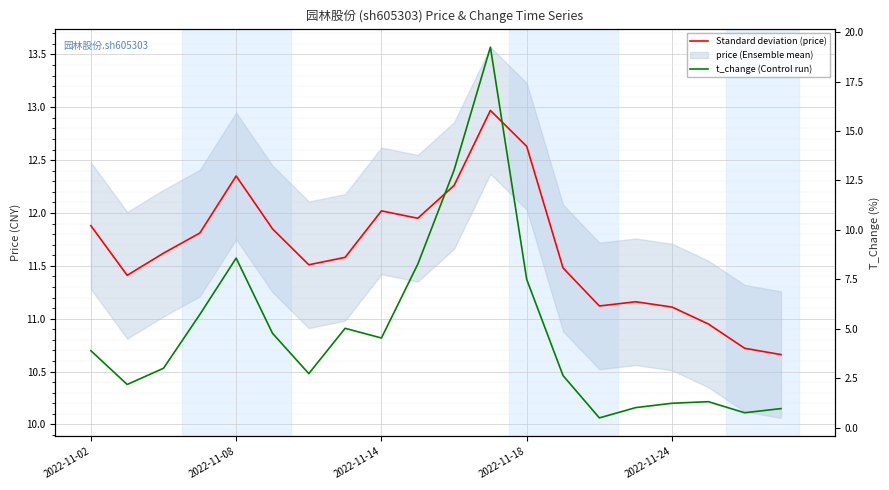

Does the chart display data point markers on the line(s)?

No